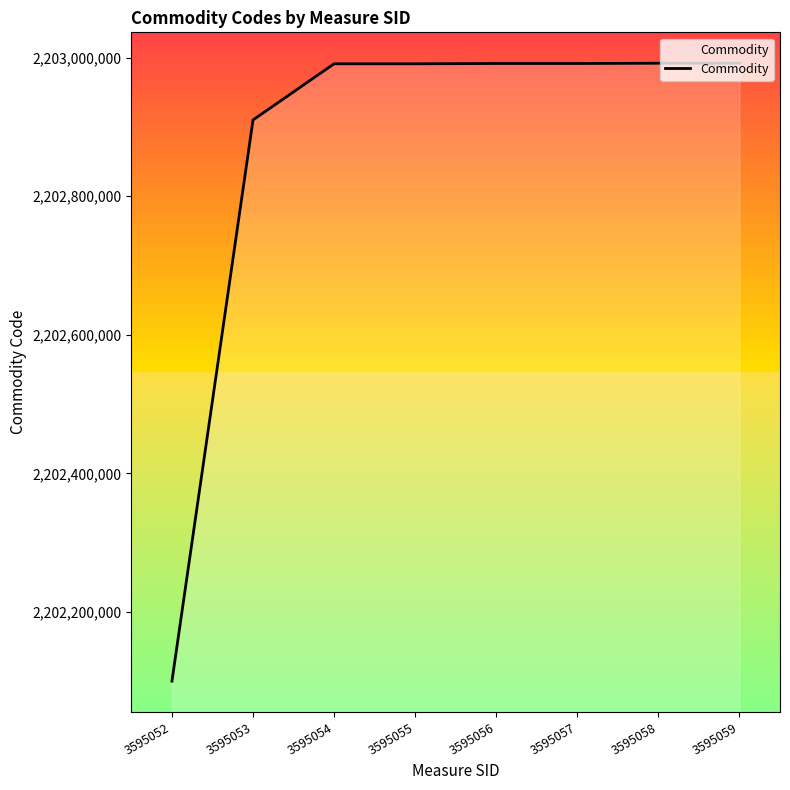

The value at 3595056 is 3579114078. True or false?

False